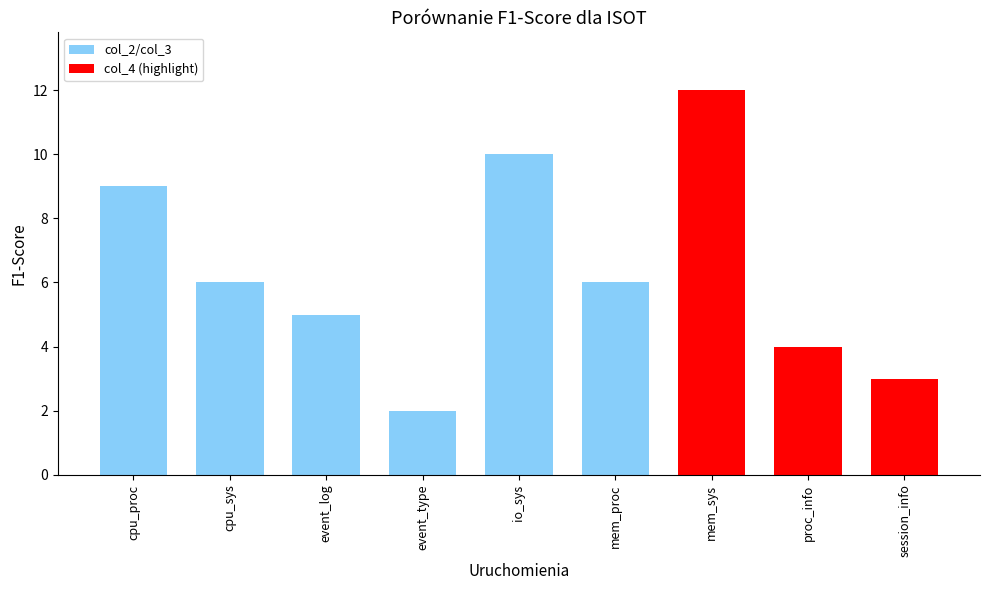

What is the difference between the maximum and minimum values?

10